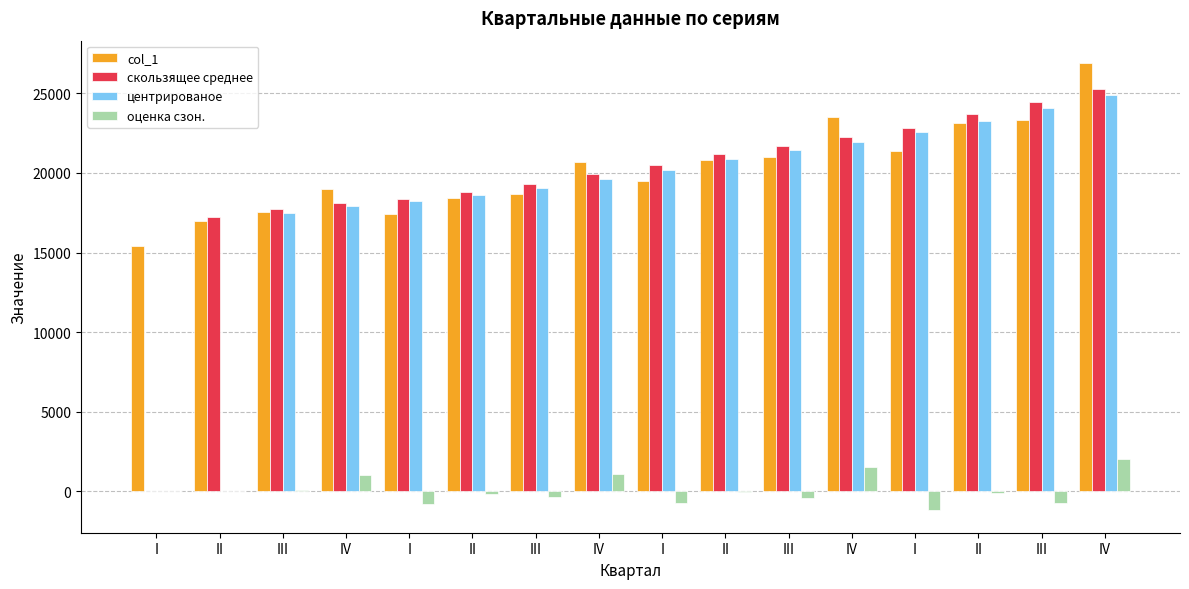

How many distinct data groups are displayed?

4